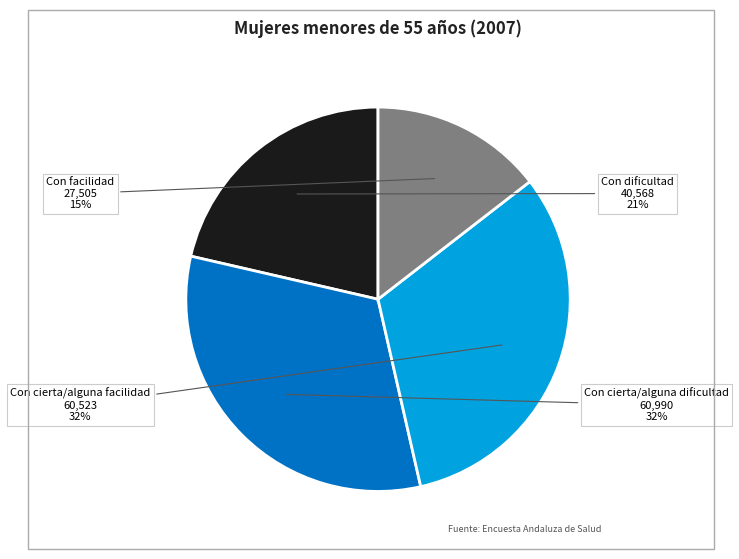

To the nearest percent, what is the average slice percentage?

25%